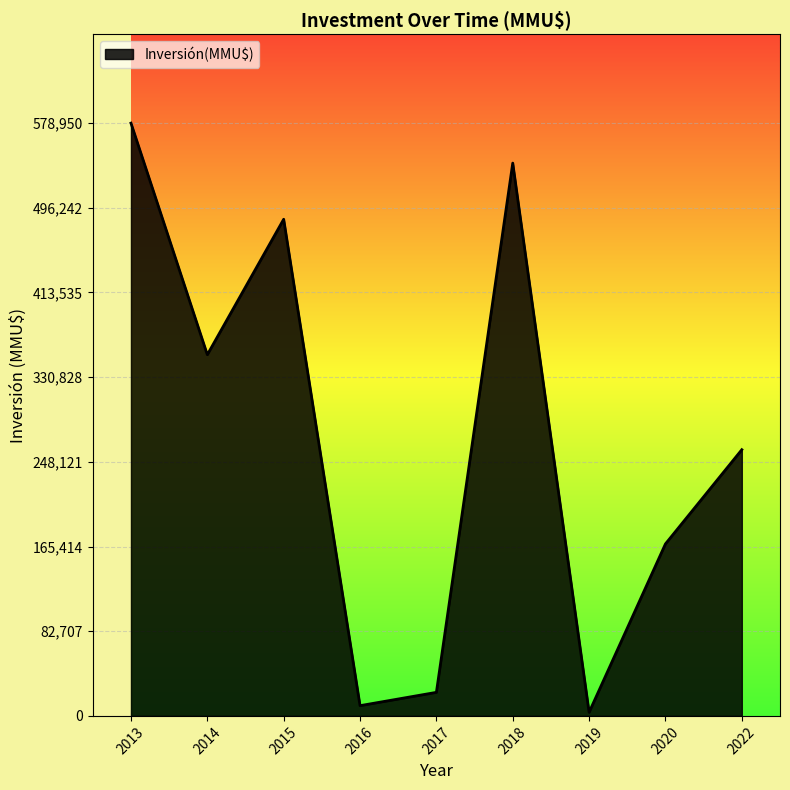

What is the difference between the maximum and minimum values?

575450